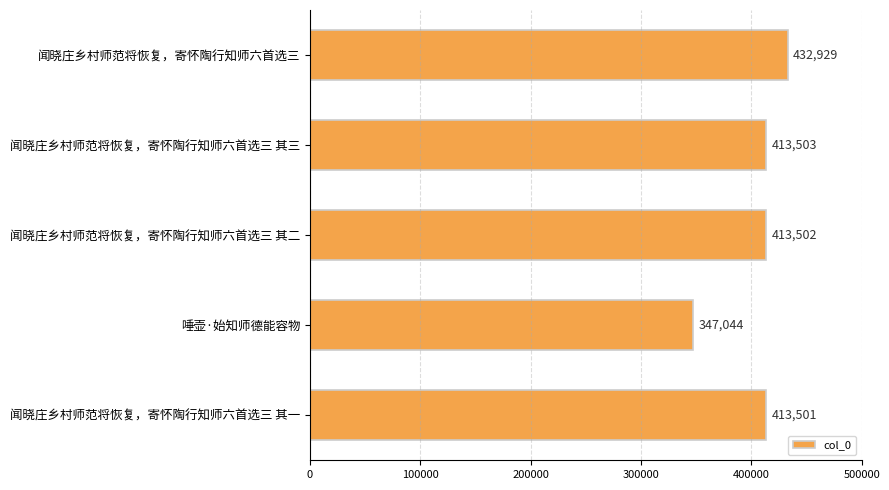

Does the chart contain any negative values?

No